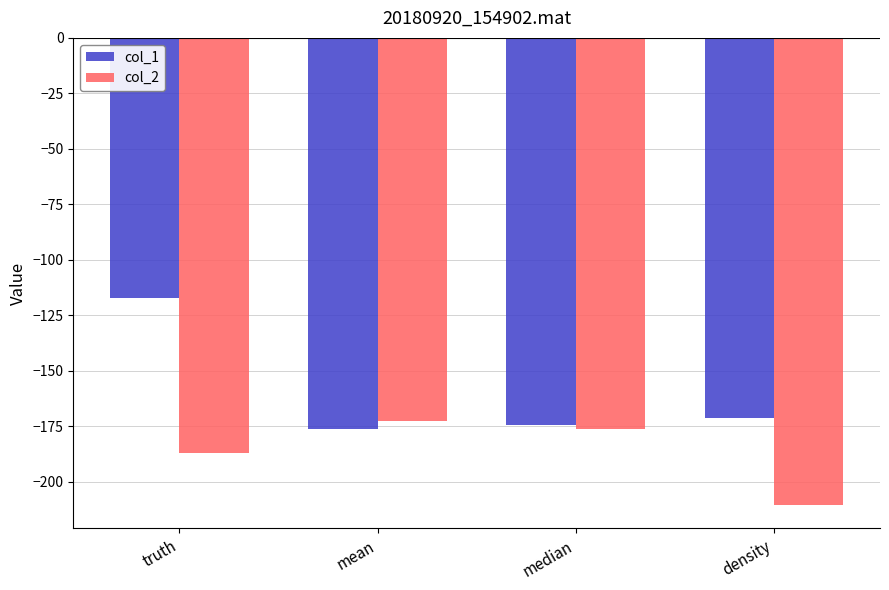

Which series has the largest total across all categories?

col_1